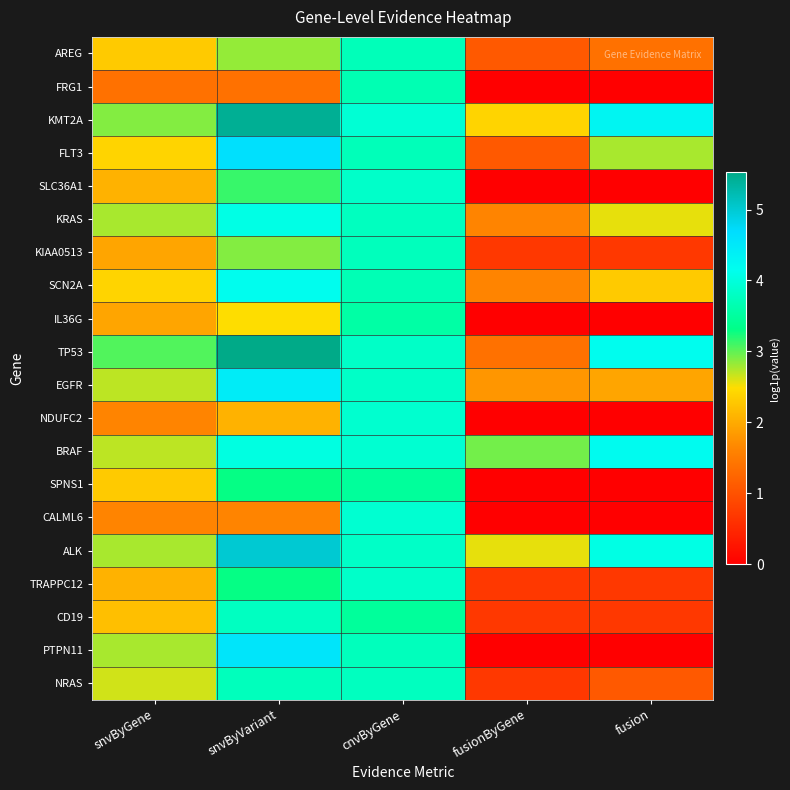

Reading right to left, what are all the values shown in this chart?

AREG: fusion=1.4	fusionByGene=1.1	cnvByGene=3.7	snvByVariant=2.8	snvByGene=2.3
FRG1: fusion=0.0	fusionByGene=0.0	cnvByGene=3.7	snvByVariant=1.4	snvByGene=1.4
KMT2A: fusion=4.3	fusionByGene=2.4	cnvByGene=3.9	snvByVariant=5.4	snvByGene=2.9
FLT3: fusion=2.8	fusionByGene=1.1	cnvByGene=3.7	snvByVariant=4.6	snvByGene=2.4
SLC36A1: fusion=0.0	fusionByGene=0.0	cnvByGene=3.9	snvByVariant=3.1	snvByGene=2.1
KRAS: fusion=2.6	fusionByGene=1.6	cnvByGene=3.8	snvByVariant=4.1	snvByGene=2.8
KIAA0513: fusion=0.7	fusionByGene=0.7	cnvByGene=3.7	snvByVariant=2.9	snvByGene=1.9
SCN2A: fusion=2.3	fusionByGene=1.6	cnvByGene=3.7	snvByVariant=4.2	snvByGene=2.4
IL36G: fusion=0.0	fusionByGene=0.0	cnvByGene=3.6	snvByVariant=2.5	snvByGene=1.9
TP53: fusion=4.2	fusionByGene=1.4	cnvByGene=3.8	snvByVariant=5.5	snvByGene=3.0
EGFR: fusion=1.9	fusionByGene=1.8	cnvByGene=3.8	snvByVariant=4.4	snvByGene=2.7
NDUFC2: fusion=0.0	fusionByGene=0.0	cnvByGene=3.9	snvByVariant=2.1	snvByGene=1.6
BRAF: fusion=4.2	fusionByGene=2.9	cnvByGene=3.9	snvByVariant=4.0	snvByGene=2.7
SPNS1: fusion=0.0	fusionByGene=0.0	cnvByGene=3.5	snvByVariant=3.3	snvByGene=2.3
CALML6: fusion=0.0	fusionByGene=0.0	cnvByGene=3.9	snvByVariant=1.6	snvByGene=1.6
ALK: fusion=4.1	fusionByGene=2.6	cnvByGene=3.8	snvByVariant=5.0	snvByGene=2.8
TRAPPC12: fusion=0.7	fusionByGene=0.7	cnvByGene=3.9	snvByVariant=3.3	snvByGene=2.1
CD19: fusion=0.7	fusionByGene=0.7	cnvByGene=3.5	snvByVariant=3.8	snvByGene=2.2
PTPN11: fusion=0.0	fusionByGene=0.0	cnvByGene=3.7	snvByVariant=4.6	snvByGene=2.8
NRAS: fusion=1.1	fusionByGene=0.7	cnvByGene=3.8	snvByVariant=3.7	snvByGene=2.6